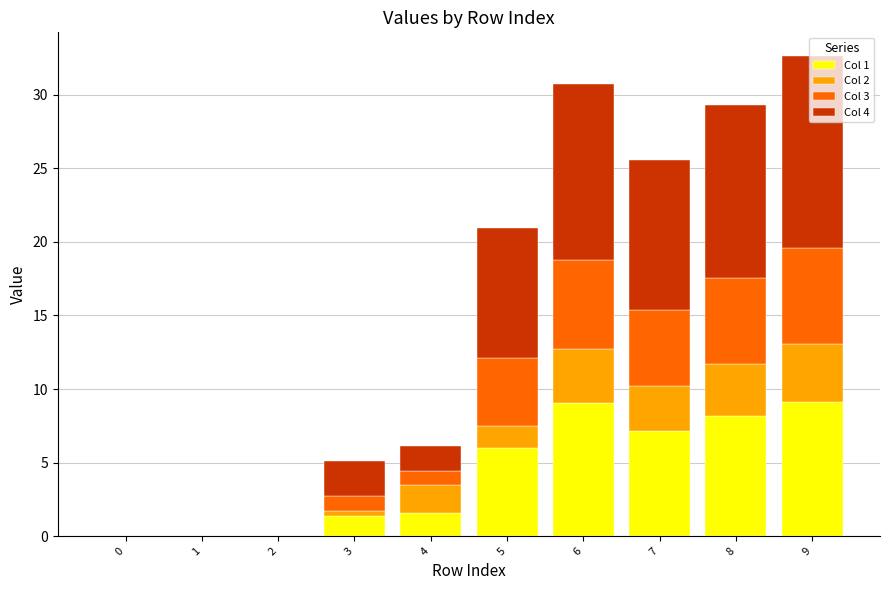

True or false: Col 1 has a value of 15.8 at 6.

False